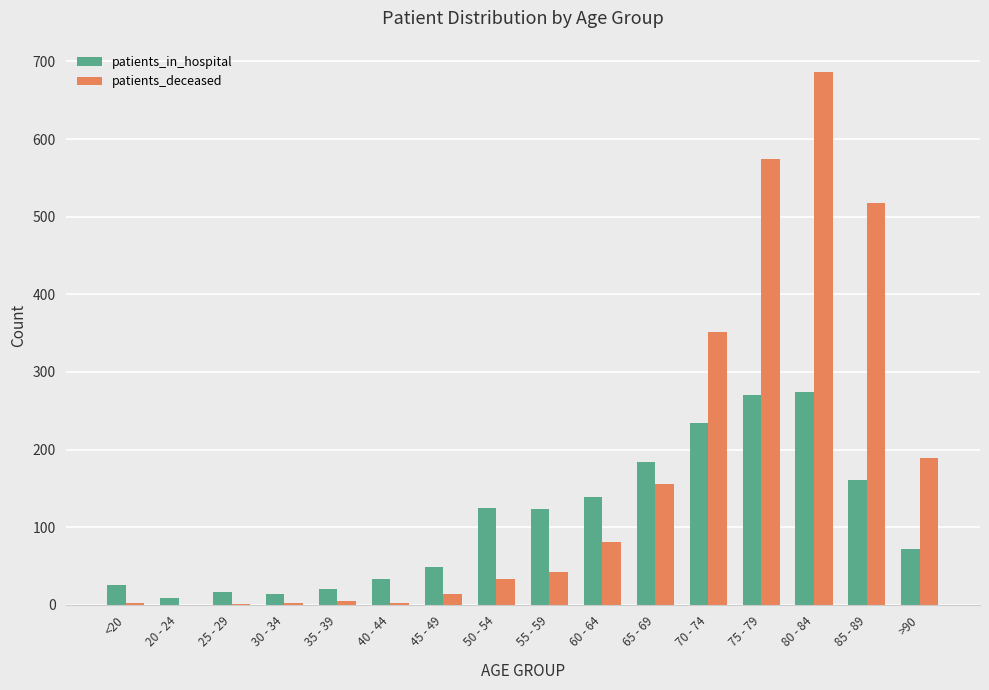

What are all the series names shown in the legend?

patients_in_hospital, patients_deceased